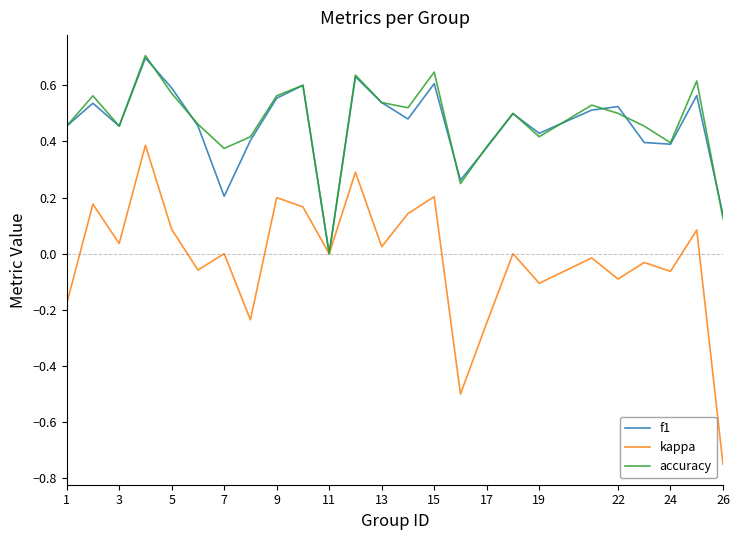

What is the maximum value for f1?

0.7